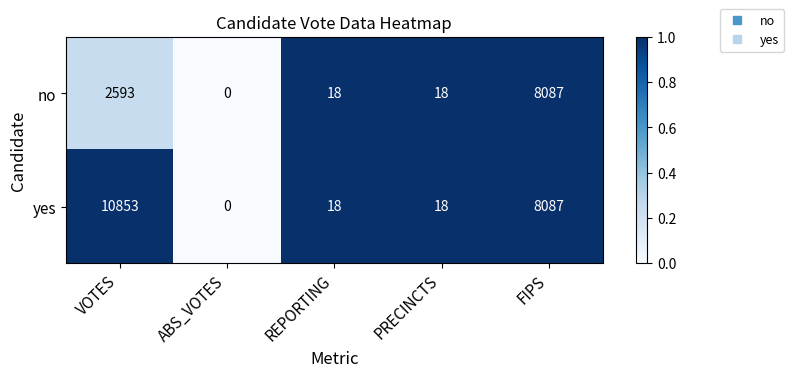

Which series has the largest range (max minus min)?

yes